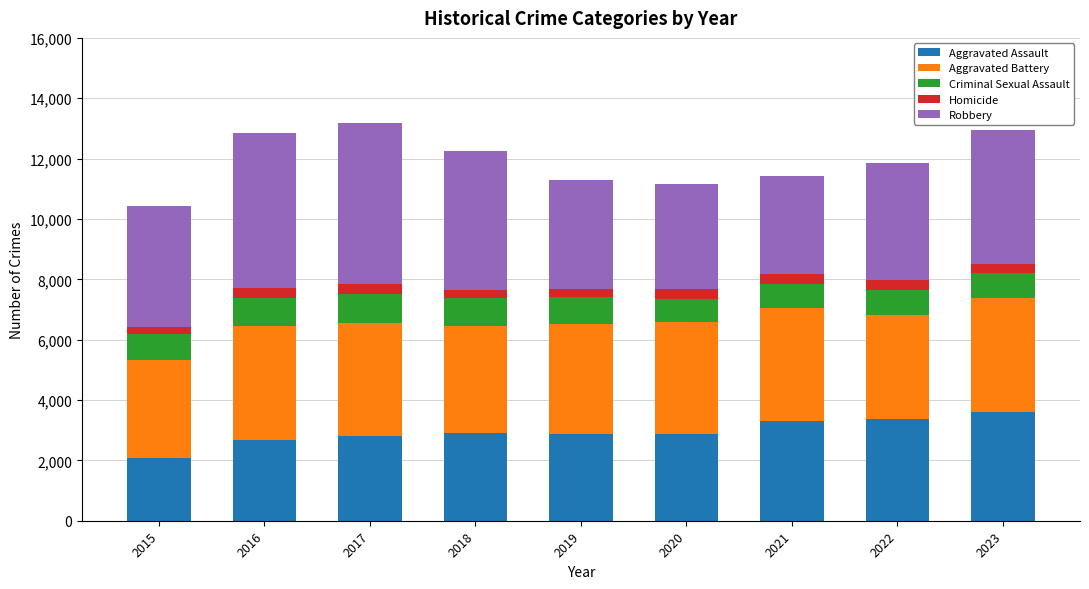

What is the minimum value for Aggravated Assault?

2090